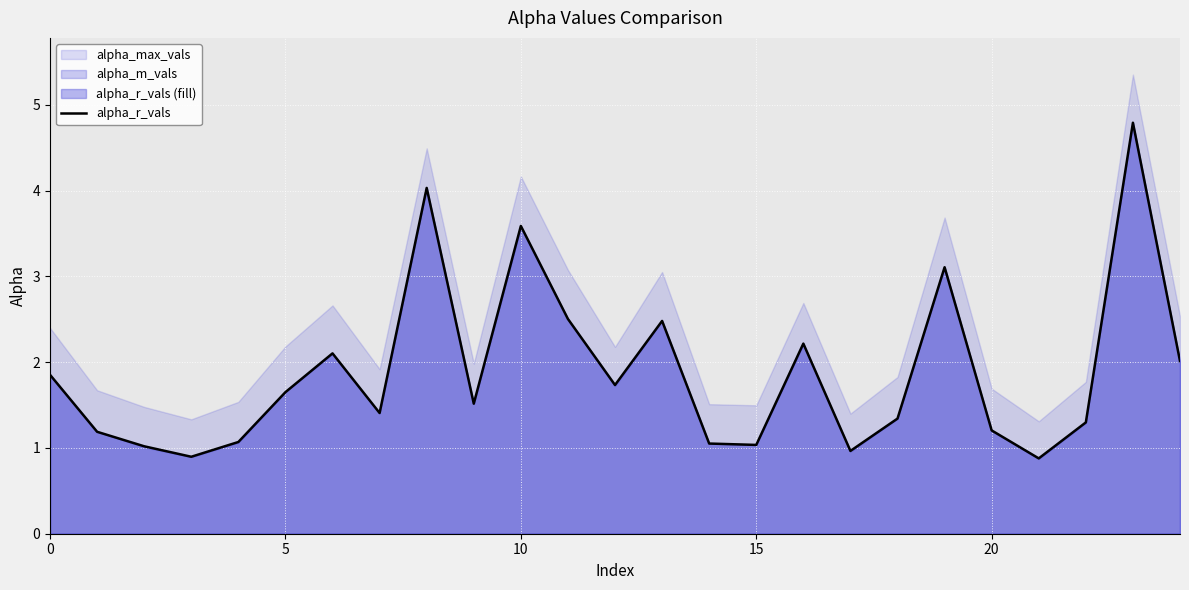

True or false: the data shows 3.6 at 10.

True